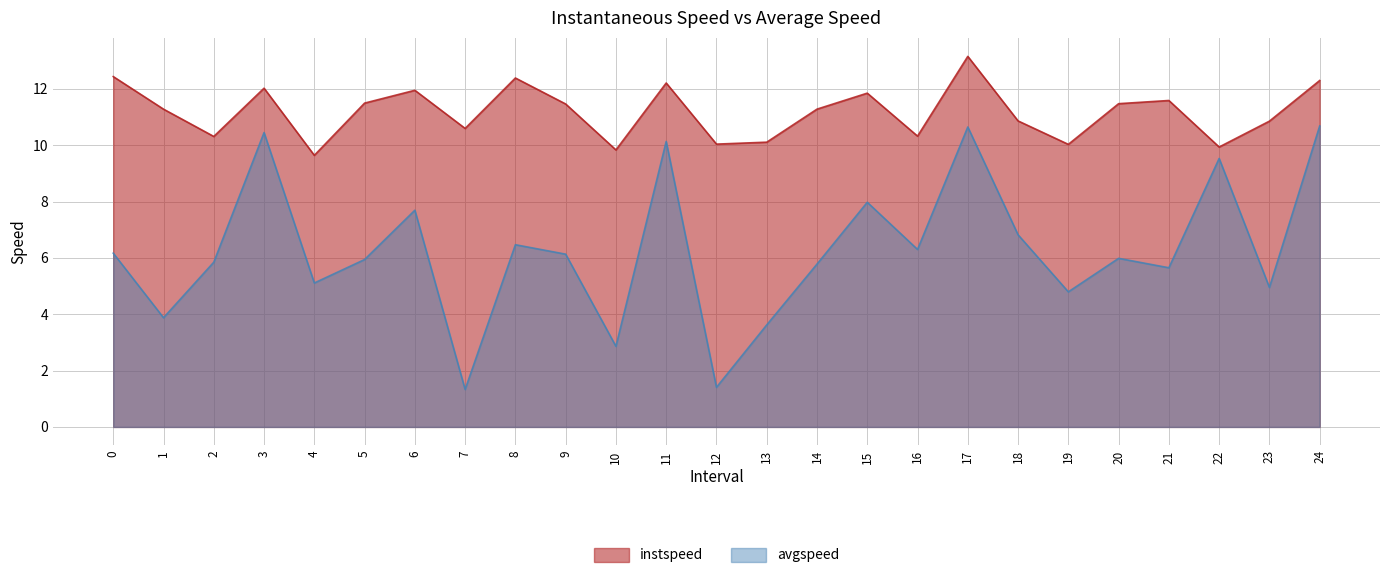

Between 23 and 10, which is larger?

23